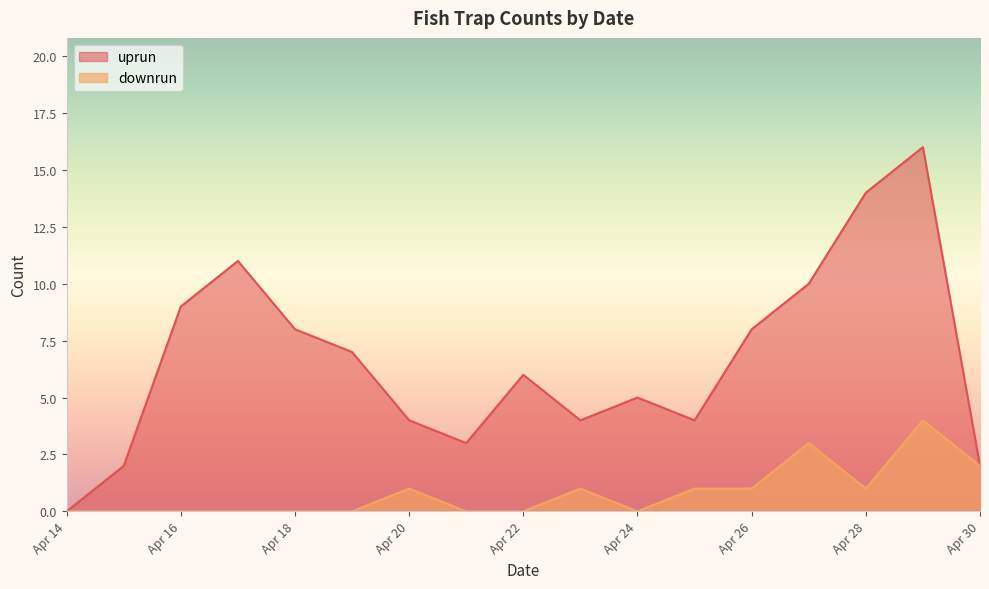

List the series in order of their overall mean, lowest first.

downrun, uprun